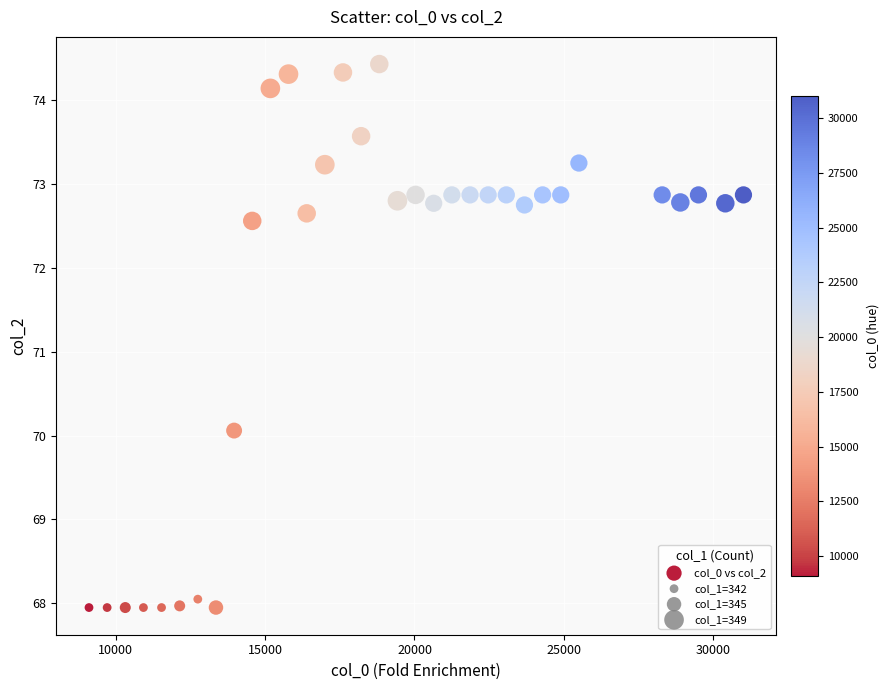

What Y value in the scatter plot is closest to 71?

70.1